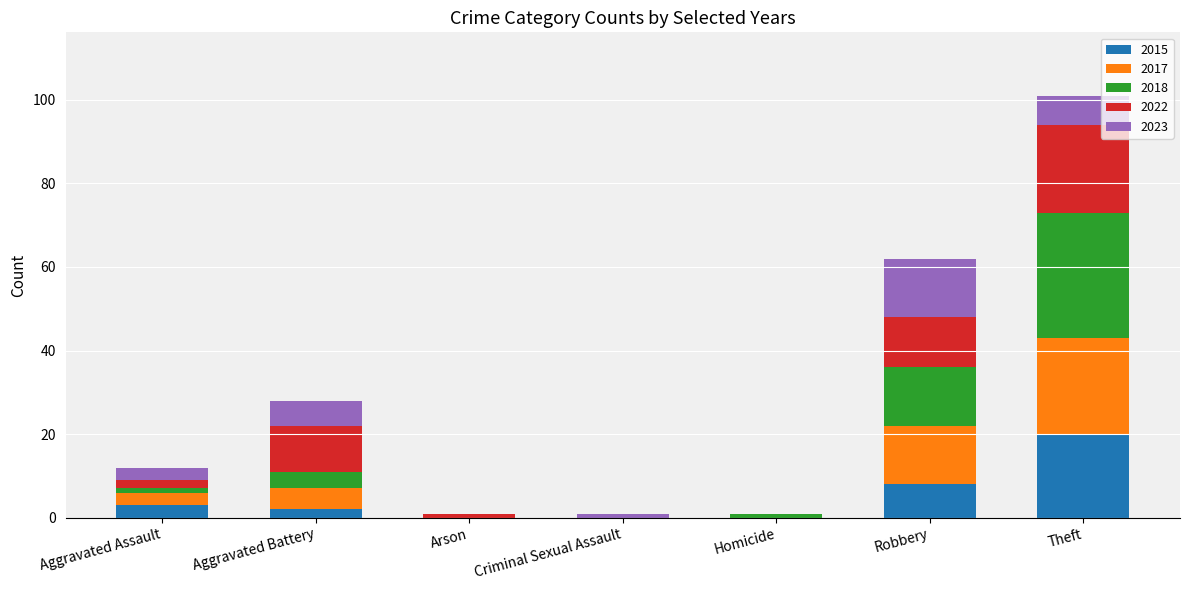

Are the bars horizontal?

No